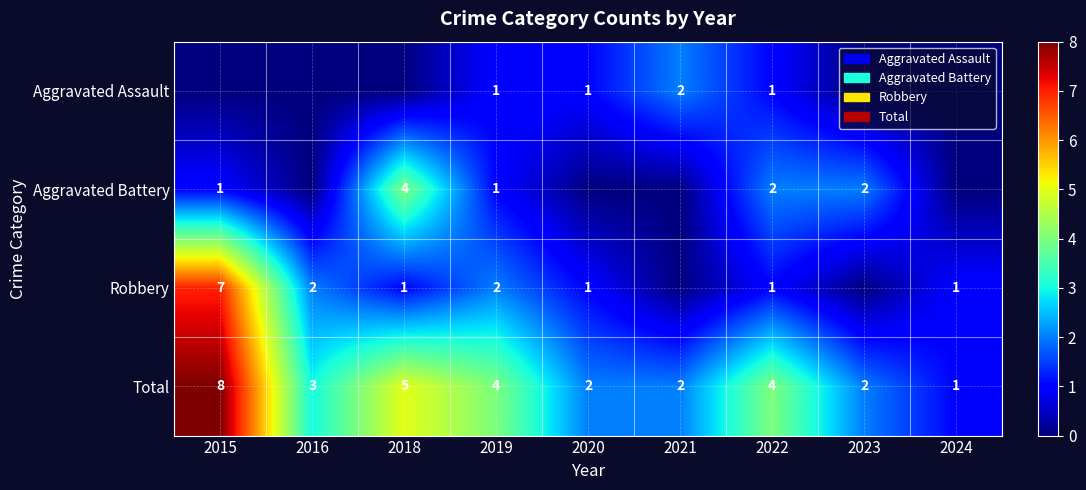

What is the minimum value for Total?

1